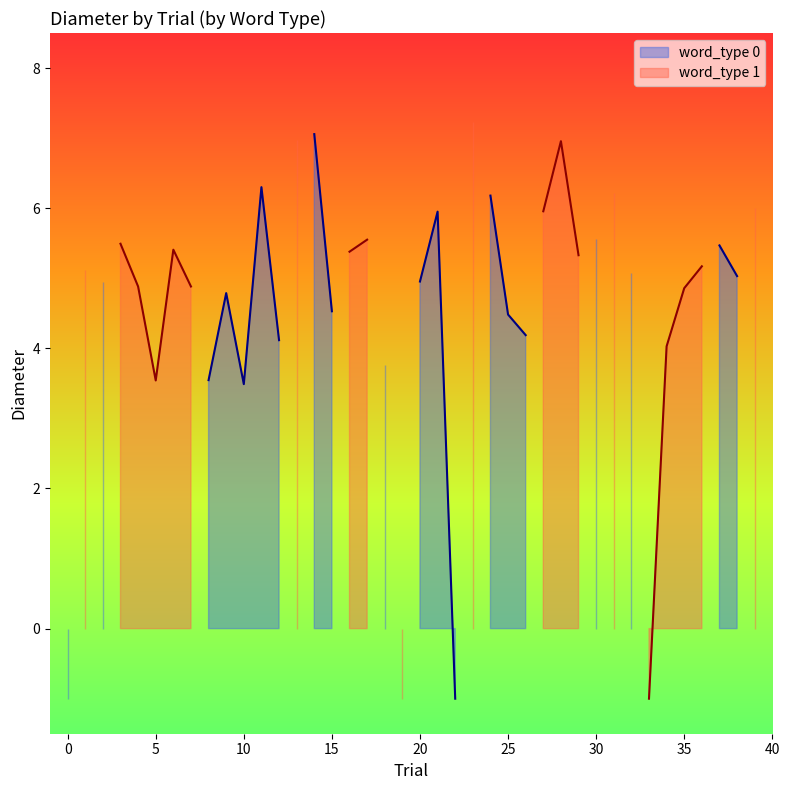

In word_type_0_diameter, how many points are lower than both neighbors (excluding endpoints)?

7